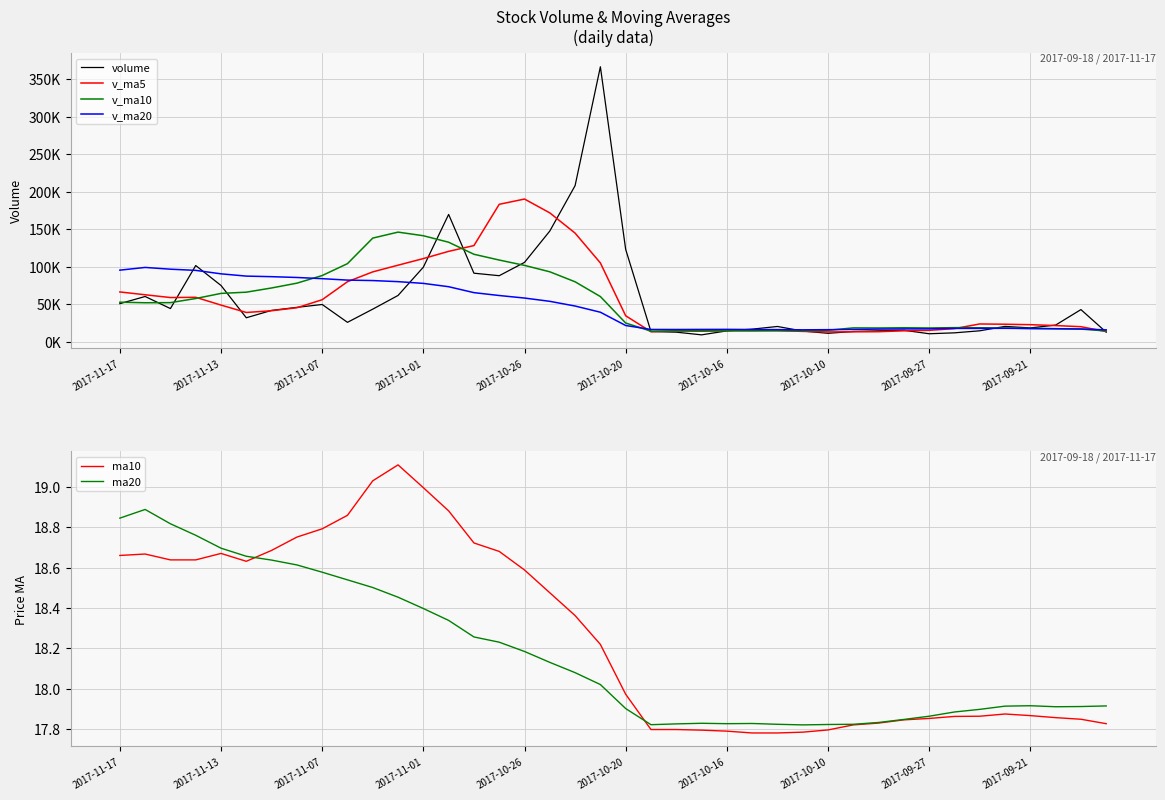

How many intersections are there between v_ma20 and volume?

8